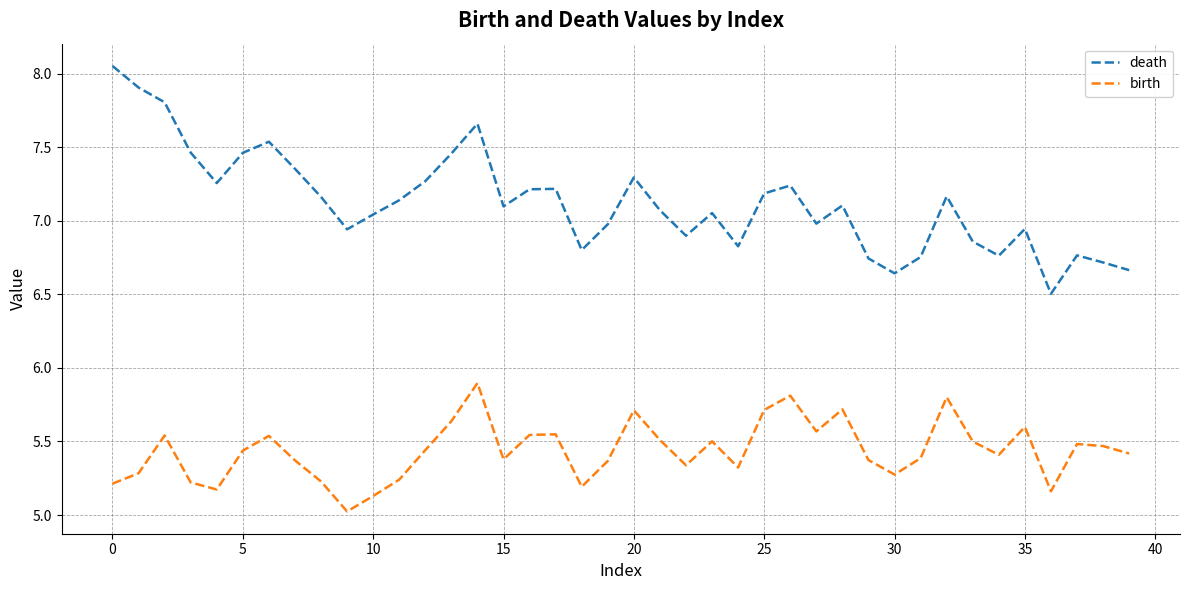

What is the difference between the maximum and minimum values in the death series?

1.5